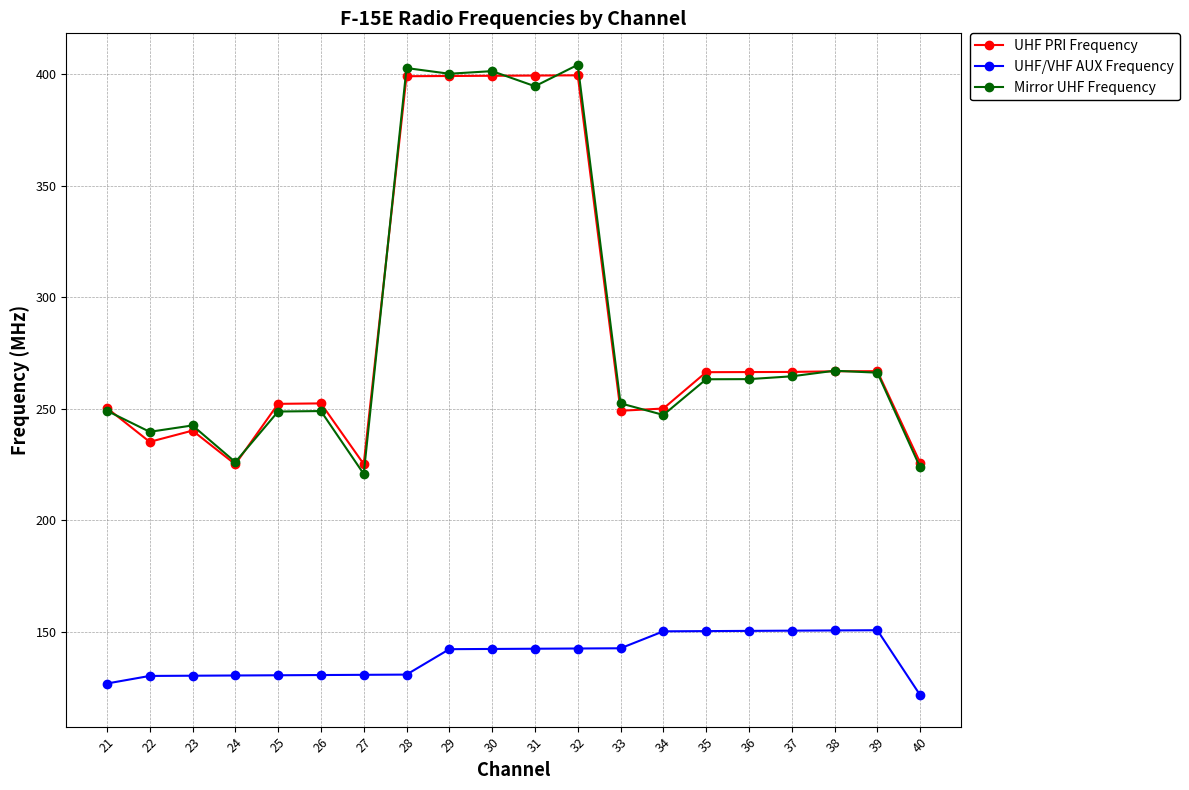

True or false: UHF/VHF AUX Frequency has more than 0 interior local peaks.

True